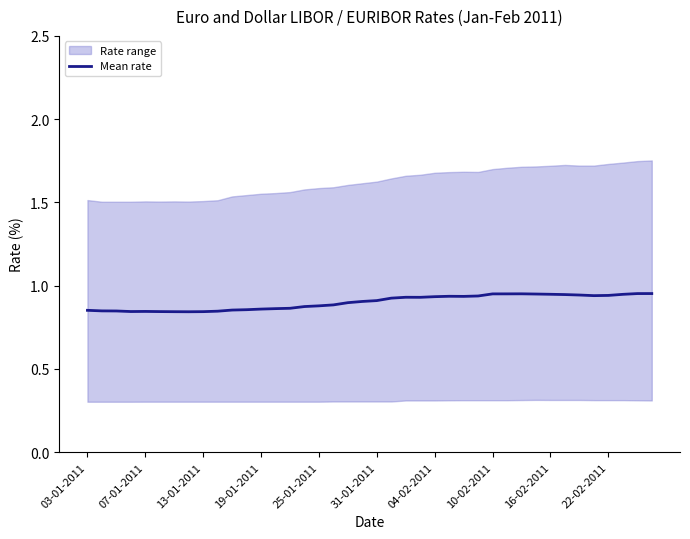

How many values are between 0 and 1?

40